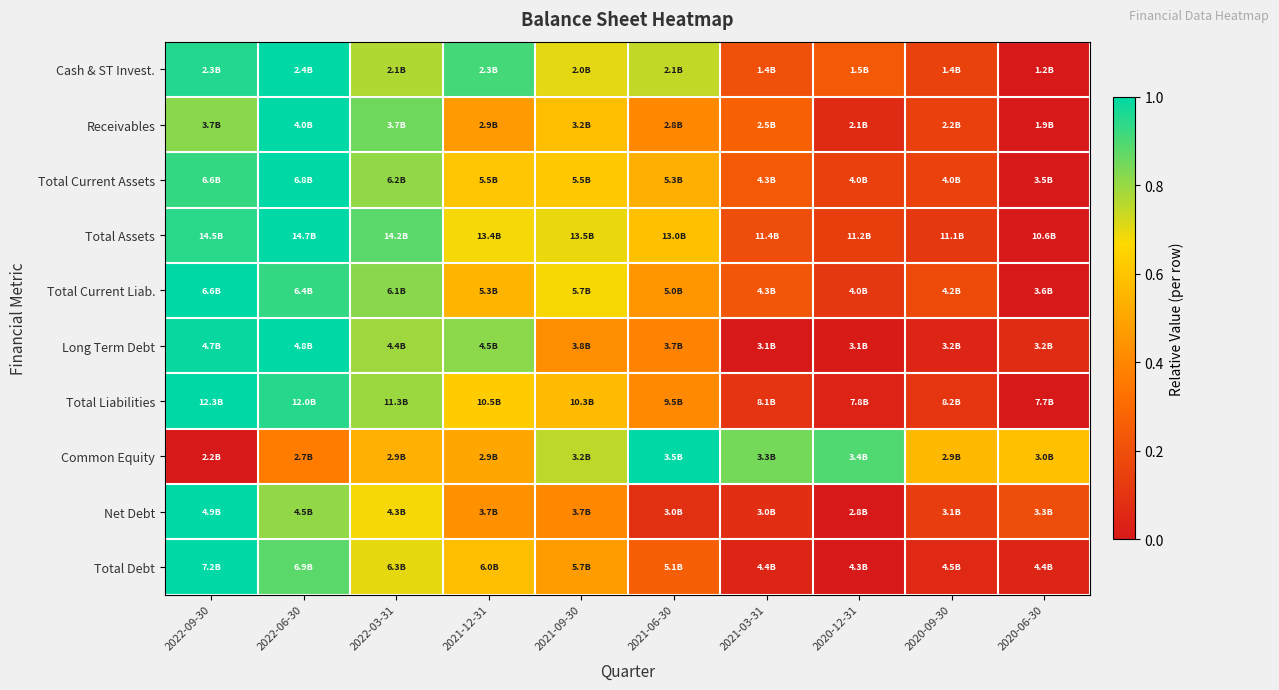

At which category is the sum across all series the highest?

2022-06-30